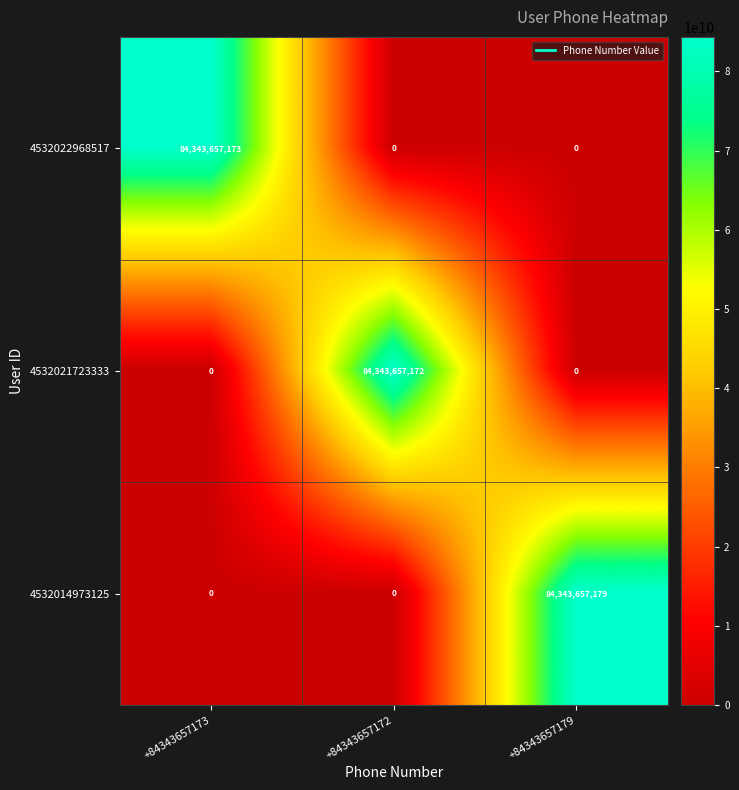

Reading left to right, extract all data points from this chart.

4532022968517: 84343657173	0	0
4532021723333: 0	84343657172	0
4532014973125: 0	0	84343657179